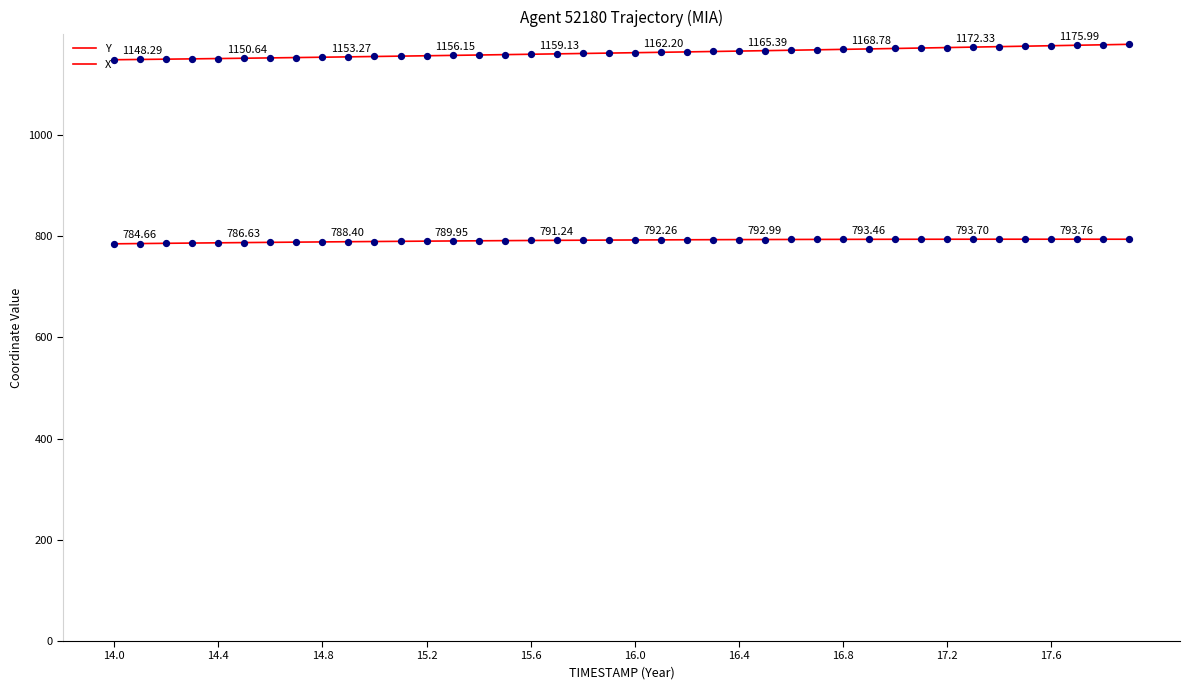

Which series has the largest total across all categories?

Y